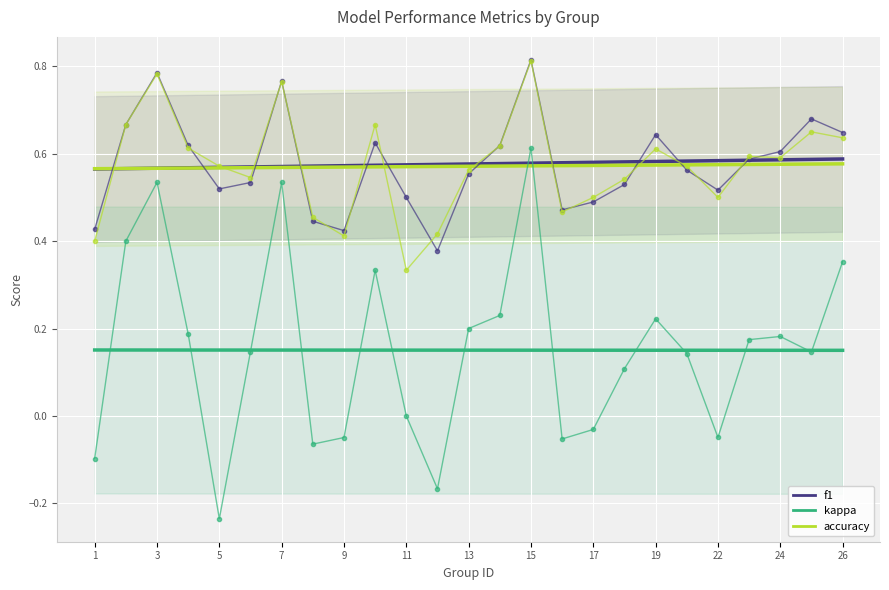

What is the sum of the f1 (trend) values at 19 and 26?

1.2